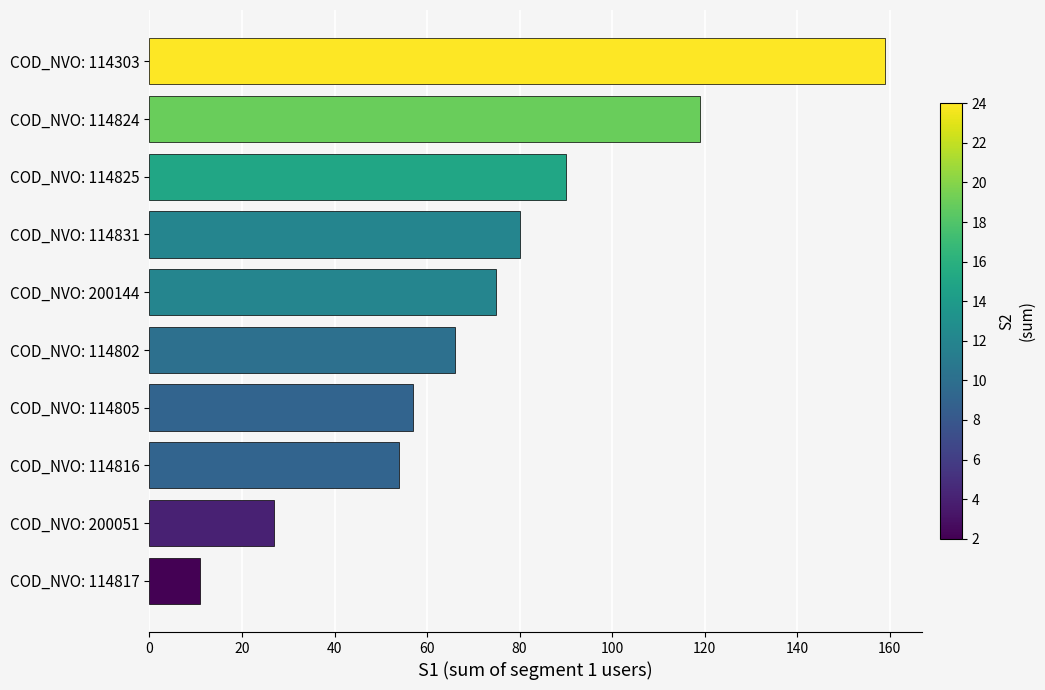

What is the approximate value at COD_NVO: 114802?

66